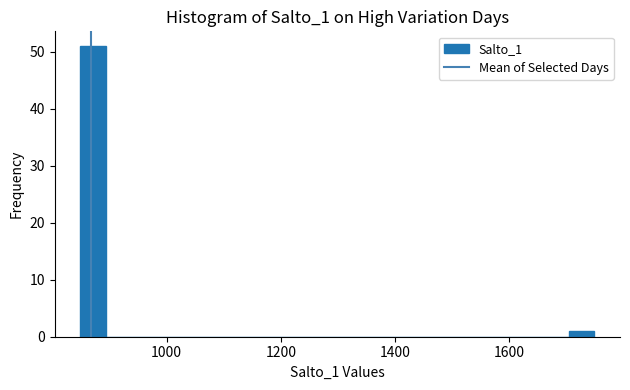

Around what value on the x-axis is the tallest bar? Give the approximate position of its centre, as read against the axis.

880